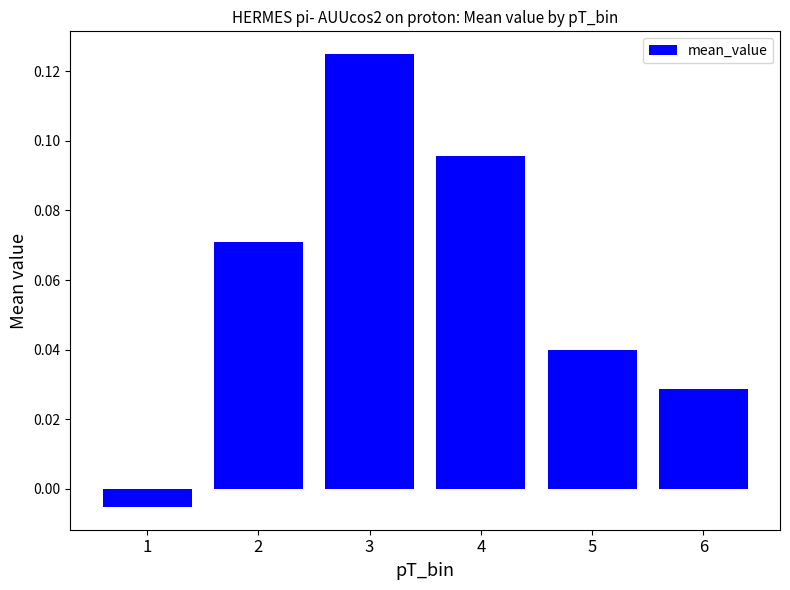

The chart shows a value of 0.2 at 3. True or false?

False